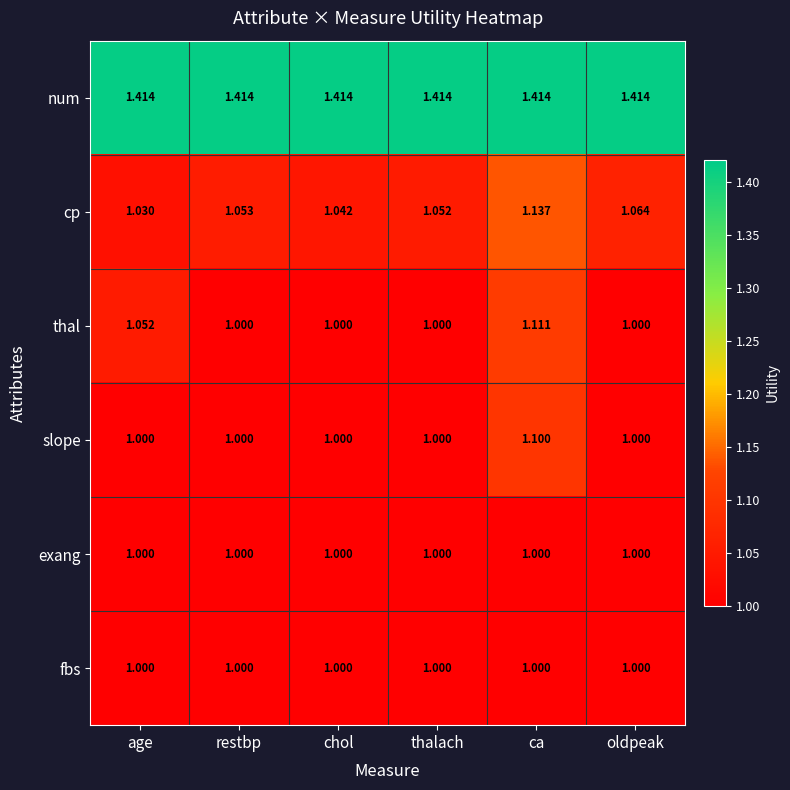

Which series changed the most between chol and ca?

thal